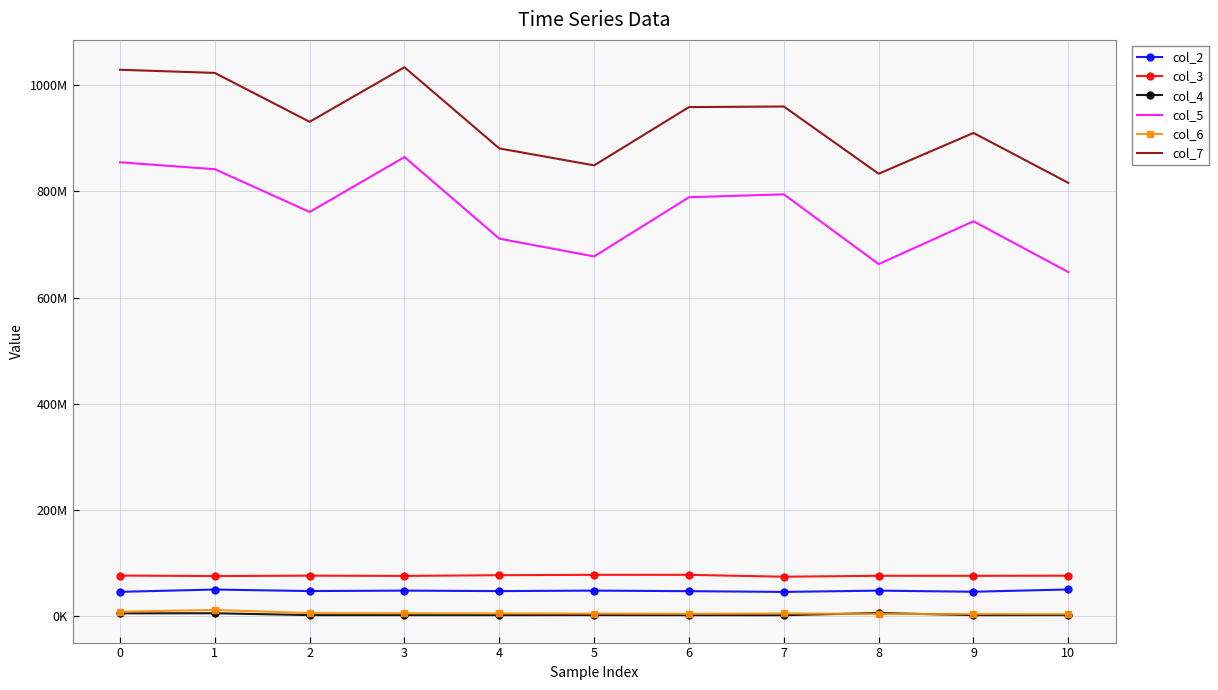

True or false: col_7 and col_6 intersect in this chart.

False